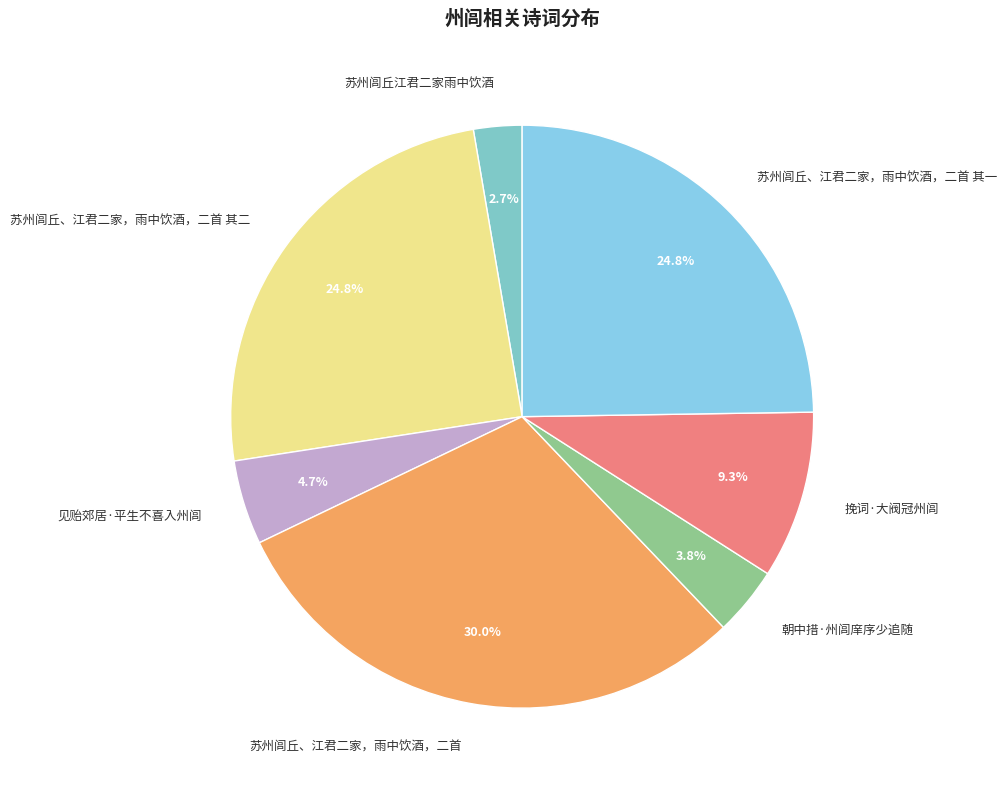

To the nearest percent, what percentage of the pie is 见贻郊居·平生不喜入州闾?

5%